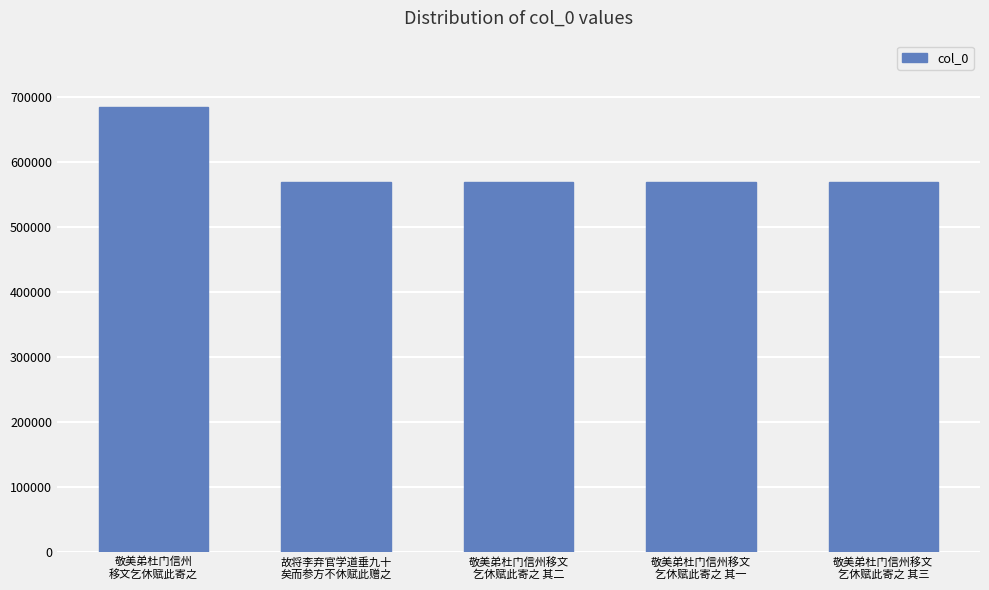

How many values are below 568880?

2